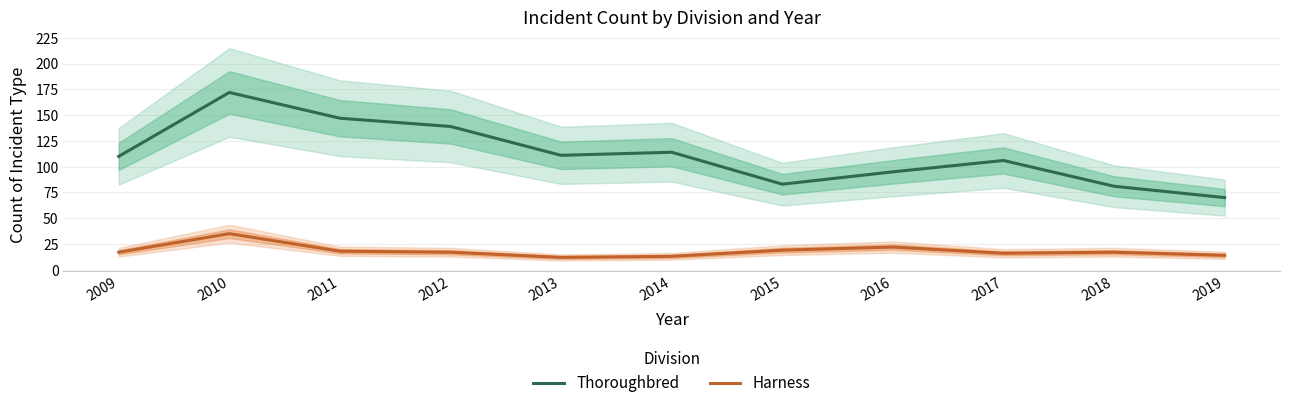

True or false: Harness has a value of 14 at 2019.

True